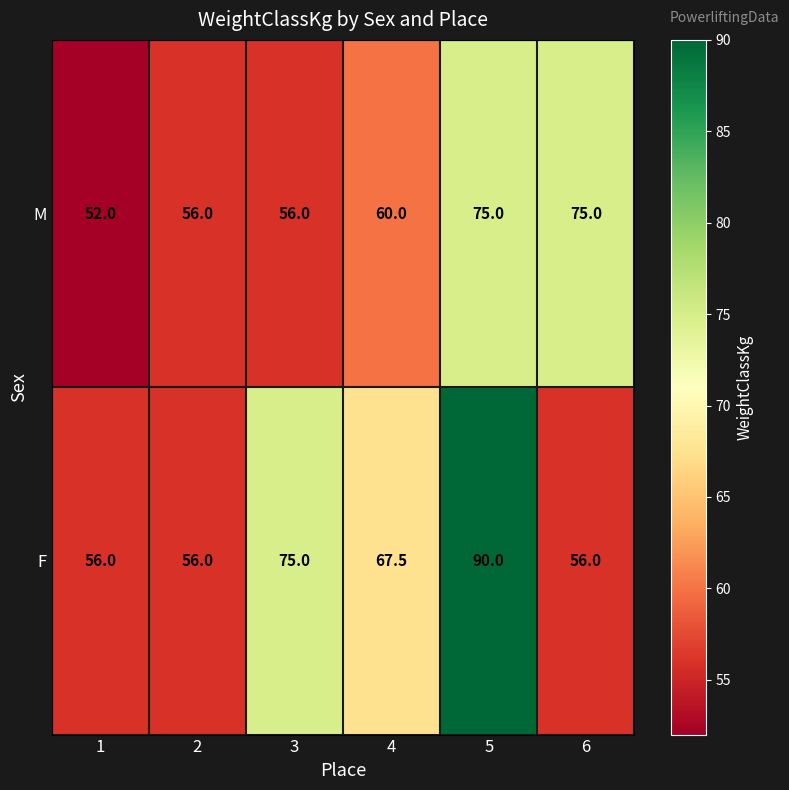

What is the difference between the maximum and minimum values in the F series?

34.0